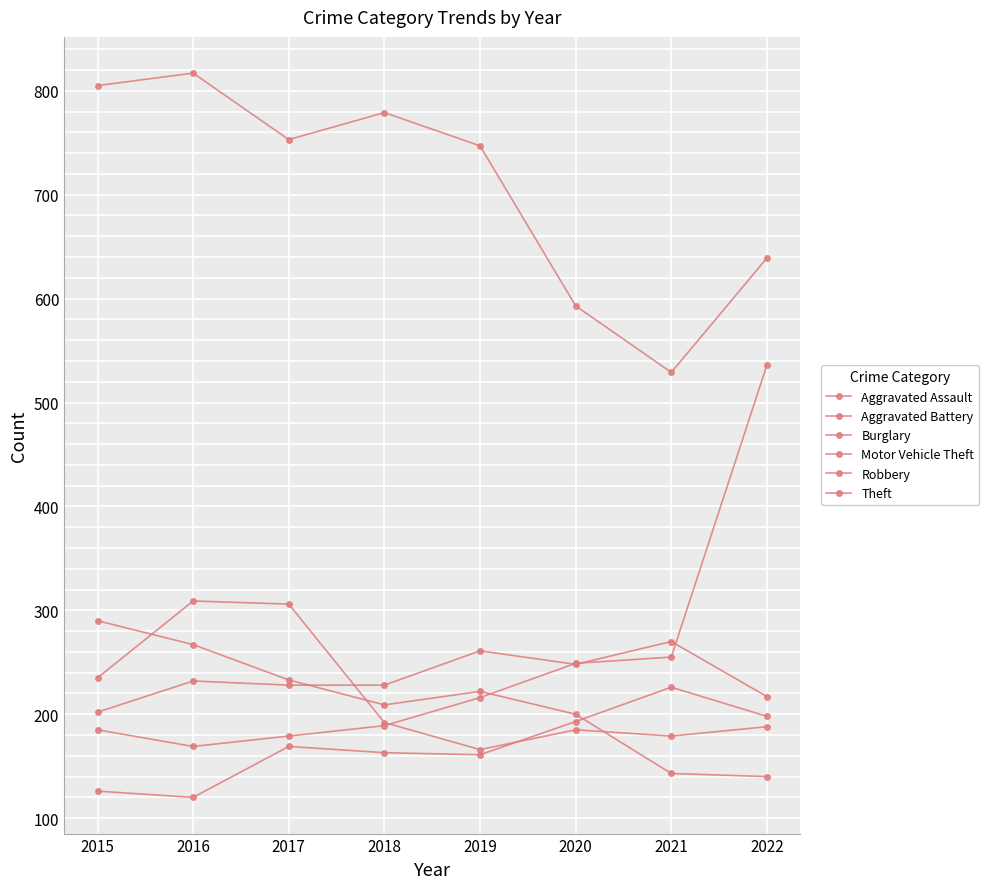

How many categories are shown in the chart?

8